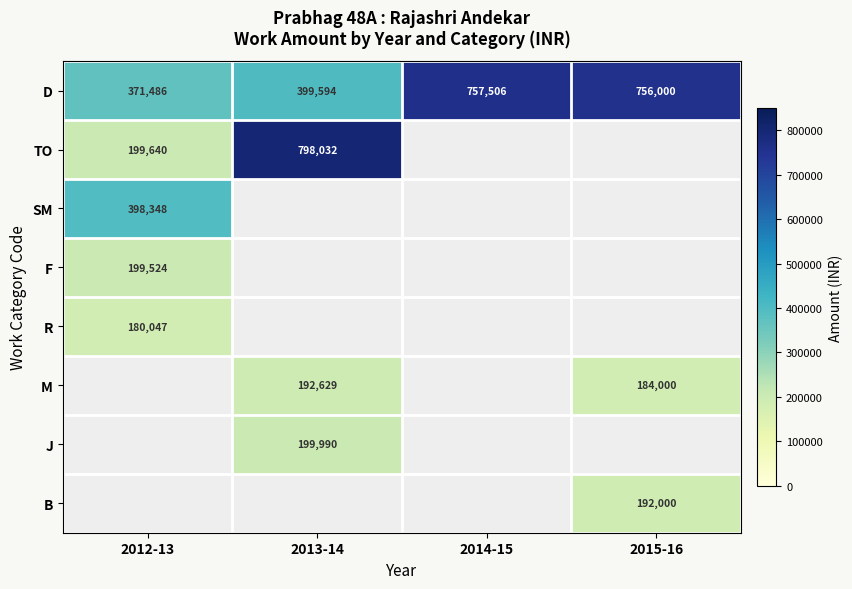

How many distinct data groups are displayed?

8